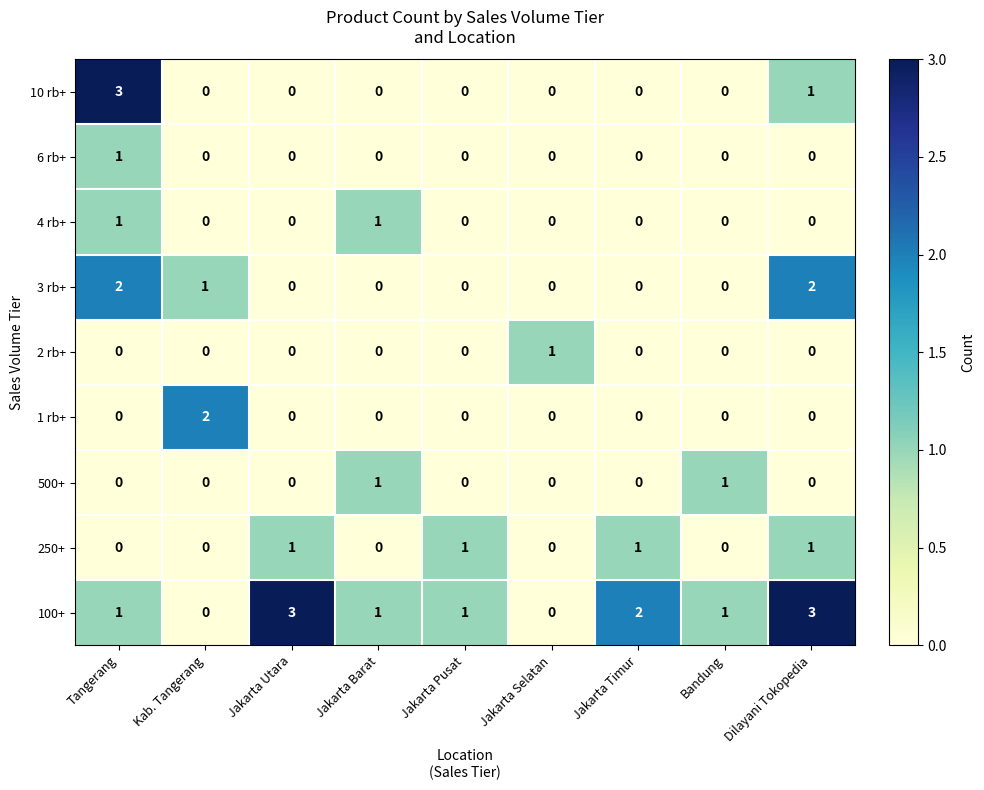

What is the spread (max minus min) of values at Tangerang?

3